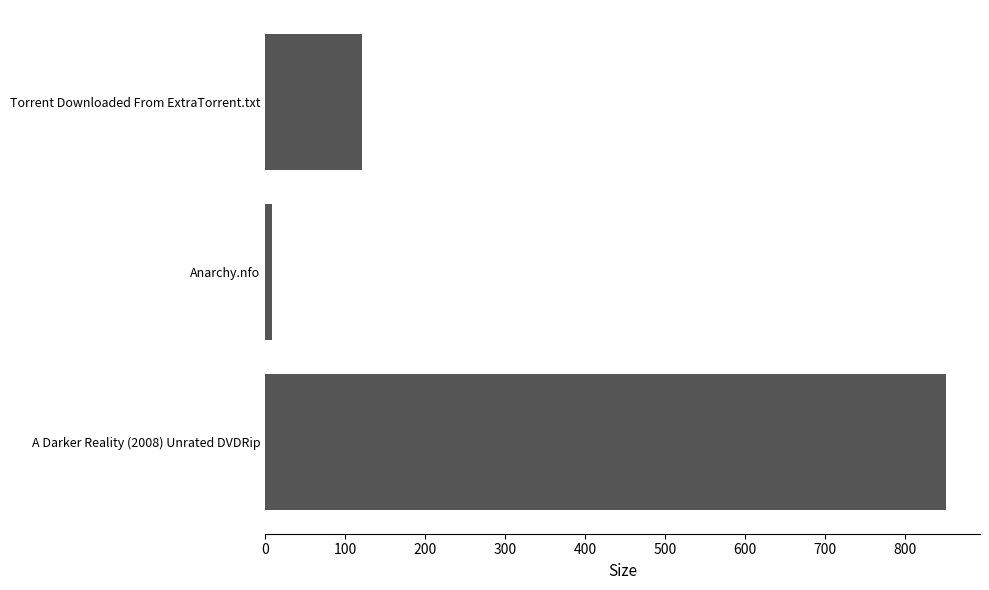

What is the difference between the second highest and minimum values?

113.0